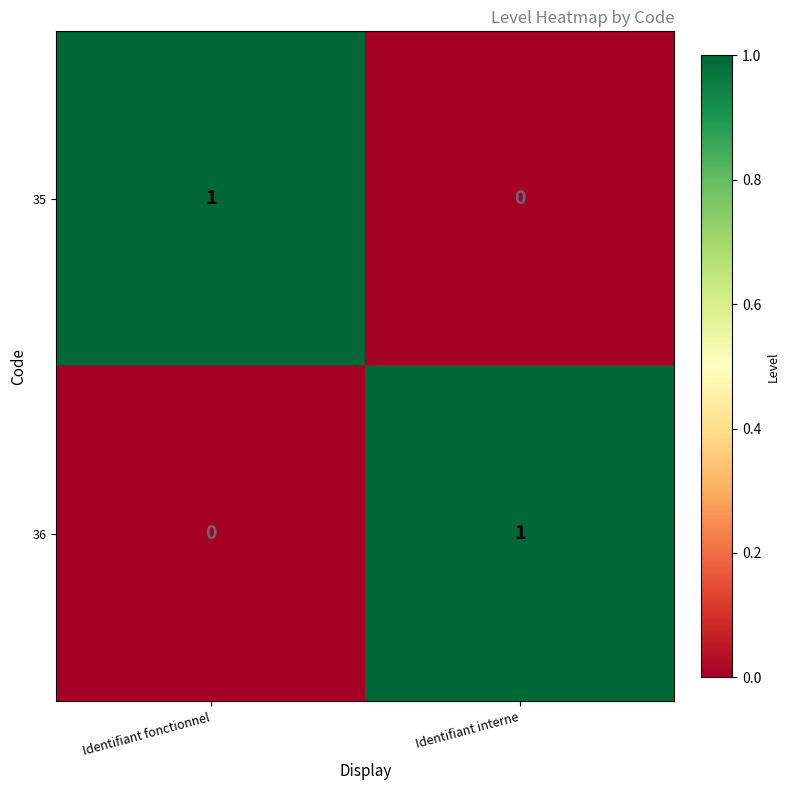

List the labels in order of 35 value, largest first.

Identifiant fonctionnel, Identifiant interne